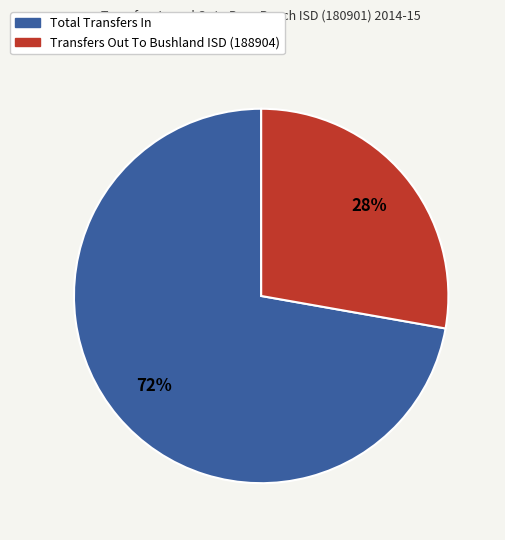

The Total Transfers In slice represents 72% of the pie. True or false?

True